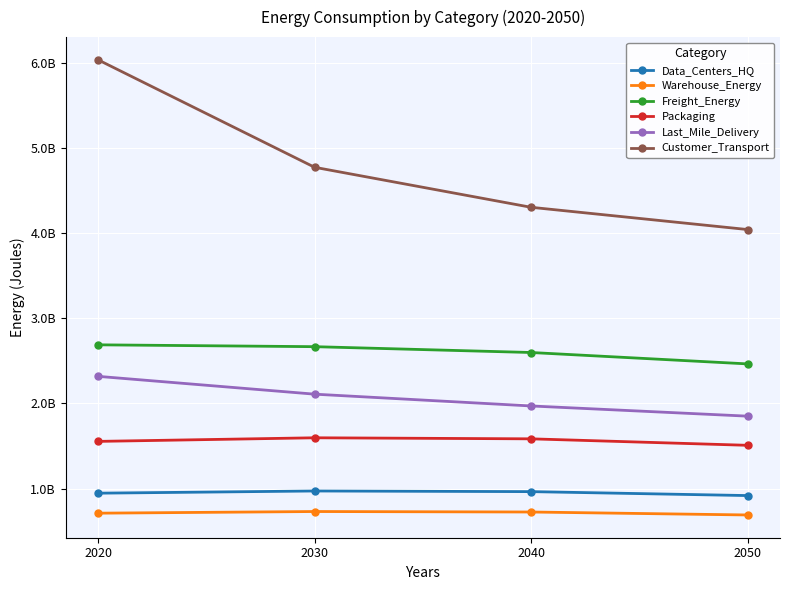

What are all the series names shown in the legend?

Data_Centers_HQ, Warehouse_Energy, Freight_Energy, Packaging, Last_Mile_Delivery, Customer_Transport